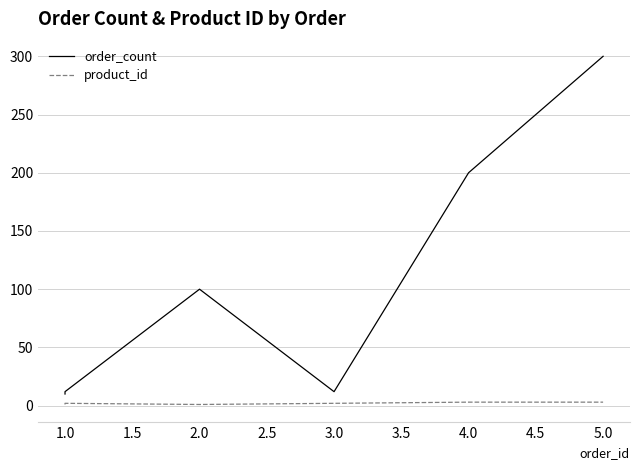

How many data points in order_count are less than 100?

3